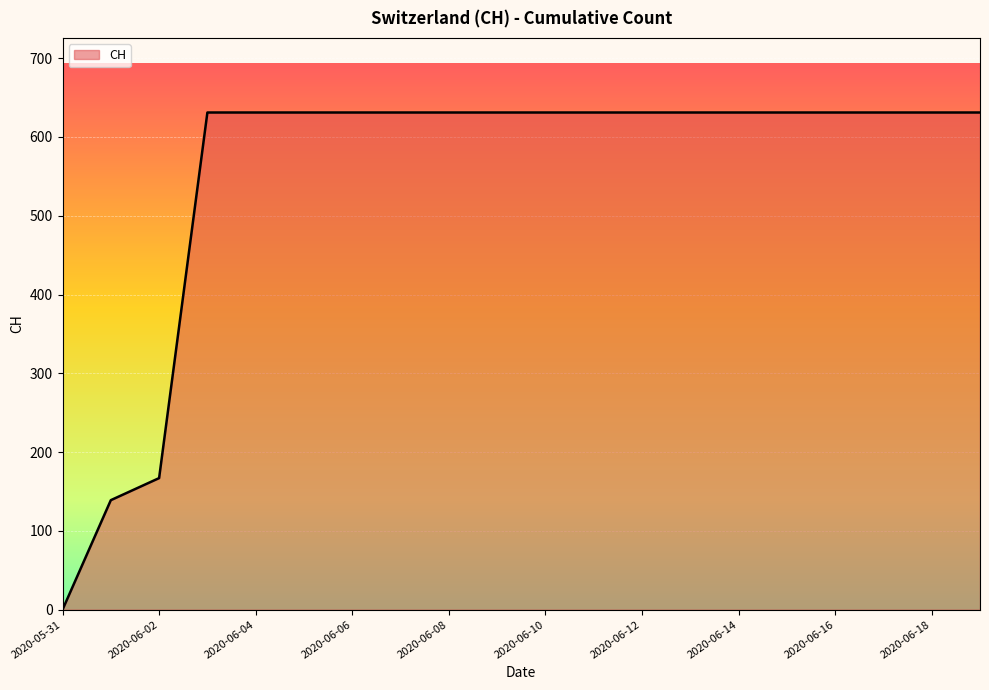

What is the difference between the maximum and minimum values?

631